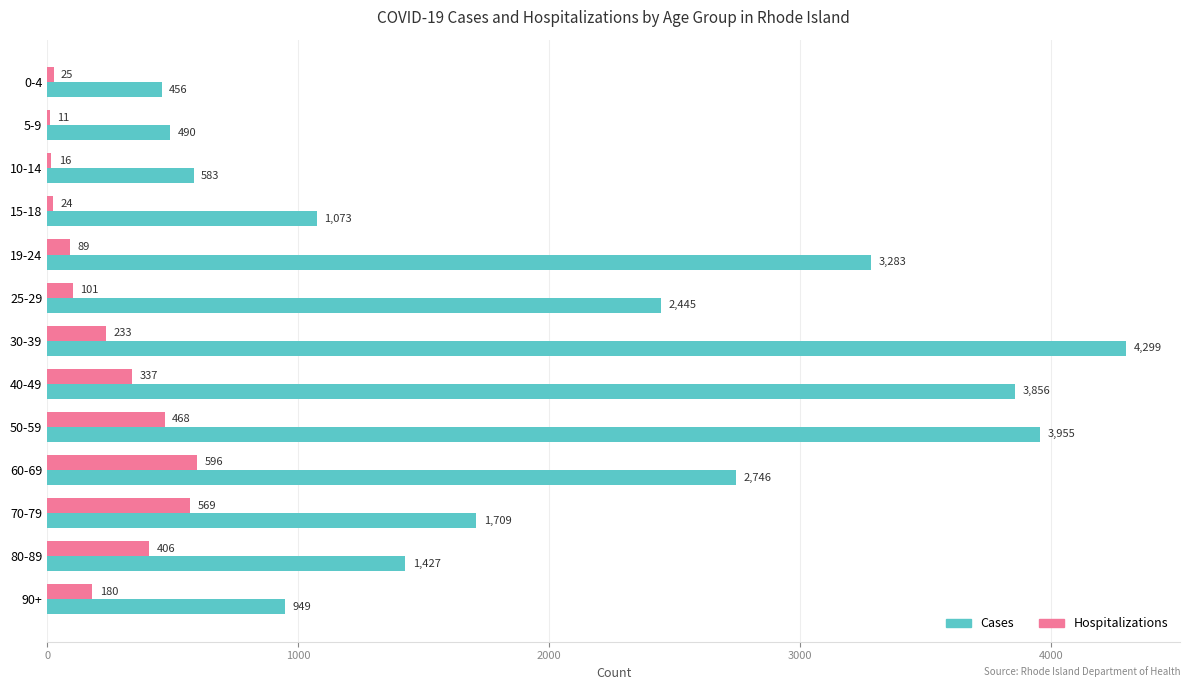

Which label corresponds to the largest value in the chart?

30-39